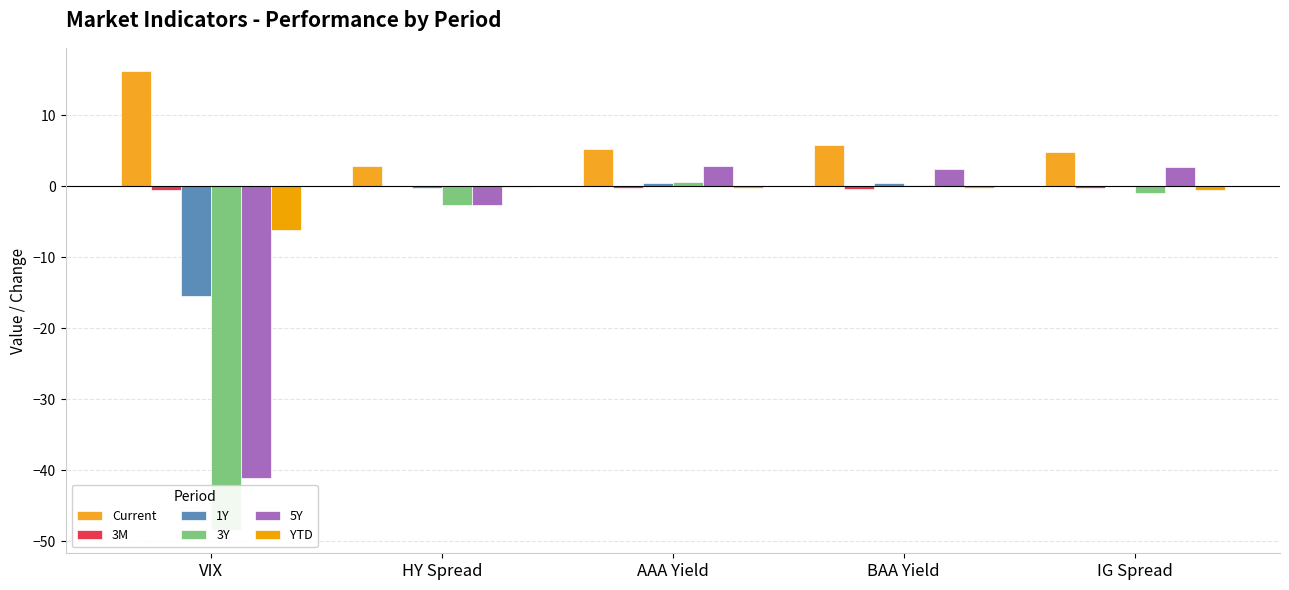

What is the value of the 5Y bar at the 1st from the left?

-41.0